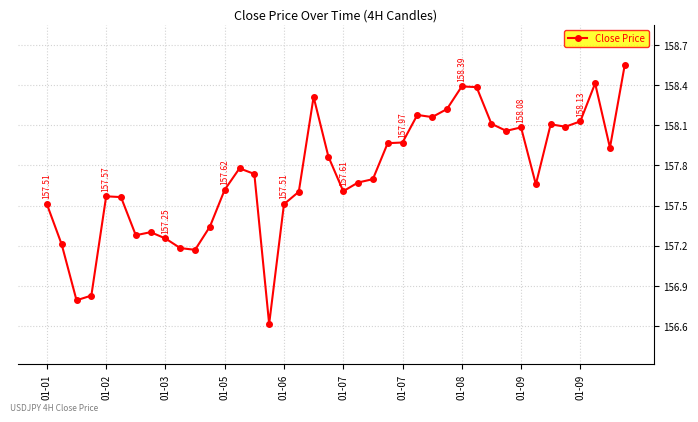

True or false: there are more than 0 points higher than both neighbors.

True